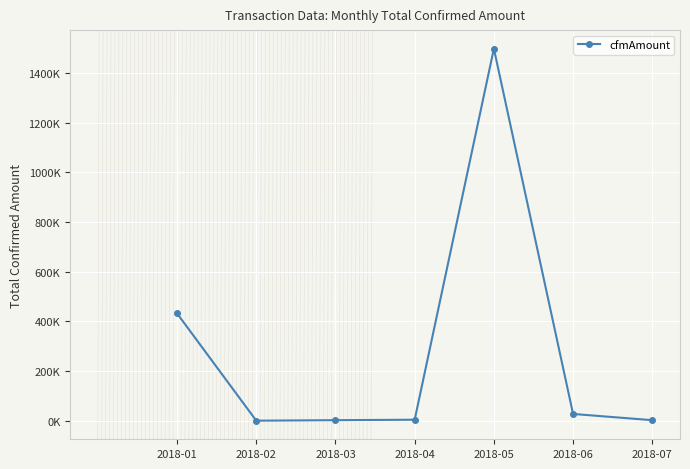

Which label corresponds to the largest value in the chart?

2018-05